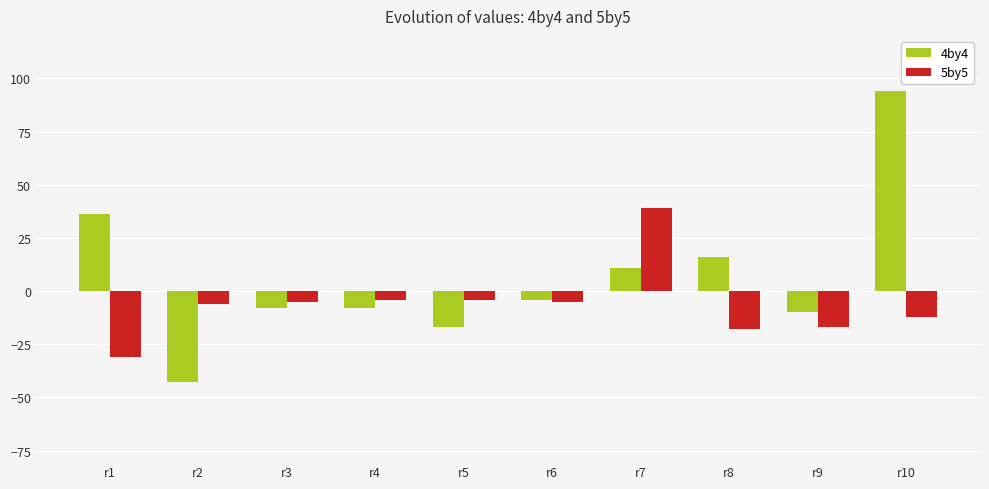

How many positive values does the 5by5 series have?

1